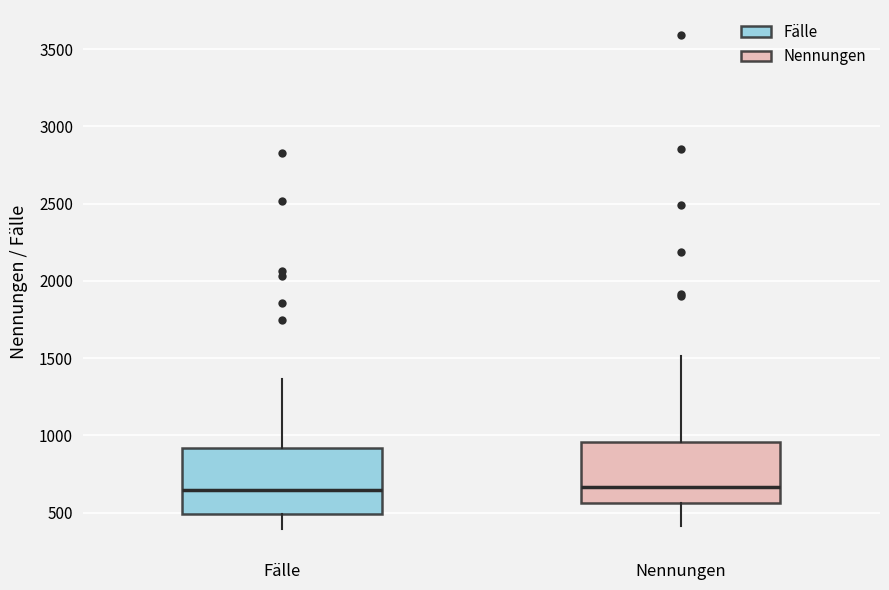

Where does the median line of the box for Nennungen sit on the y-axis? The values are not printed on the chart, so give them approximately, as read against the axis.

650